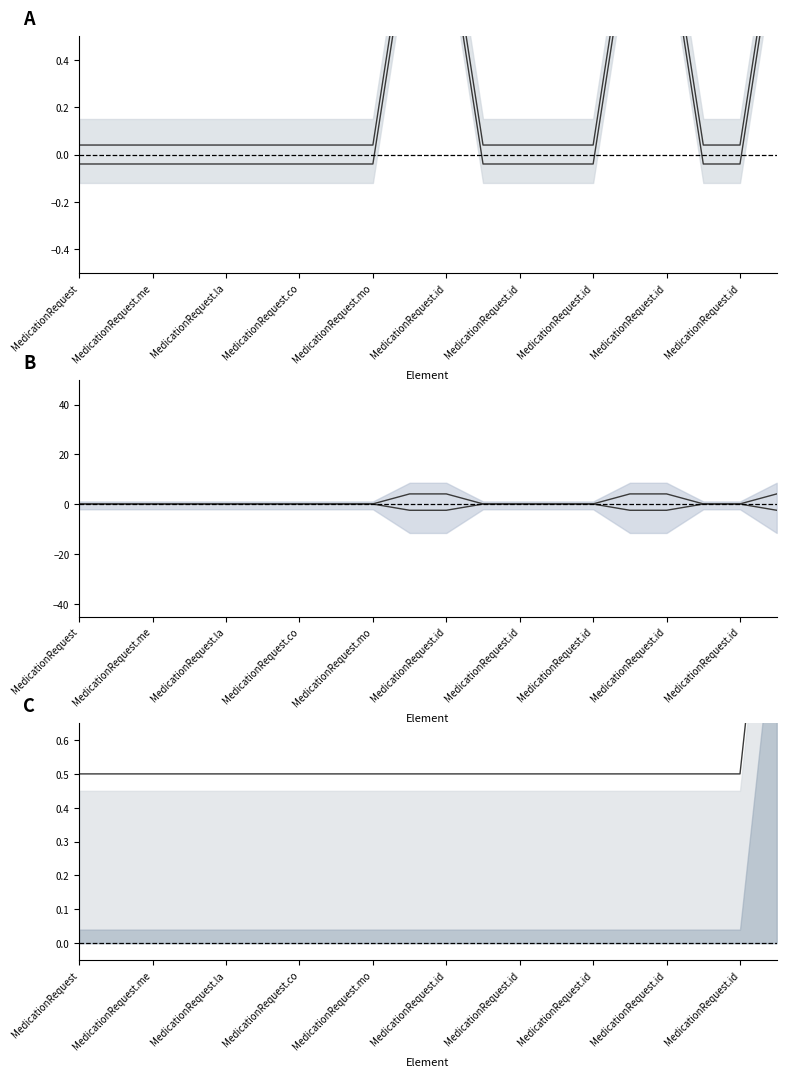

Is this an area chart (filled region under the line)?

No